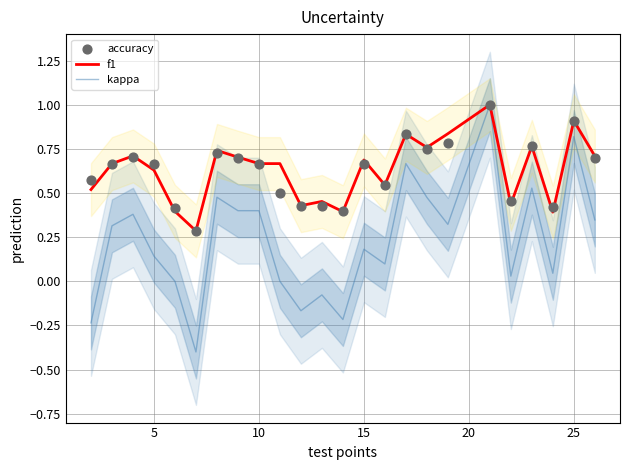

Which series has the widest spread of Y values?

kappa